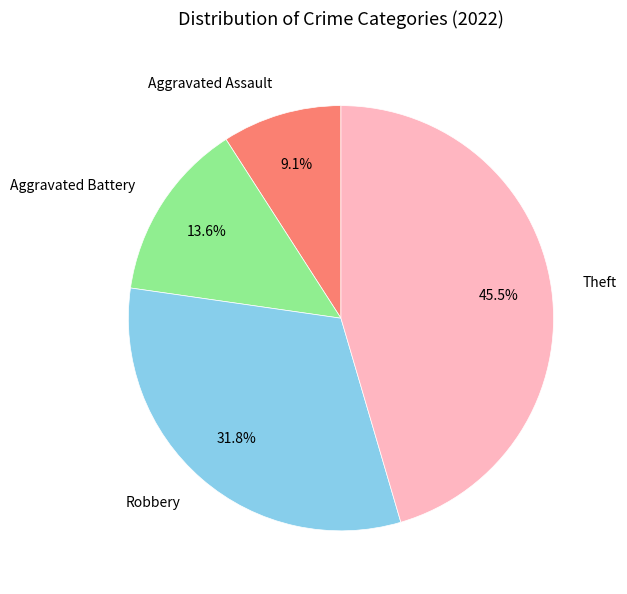

Which slice is the largest?

Theft